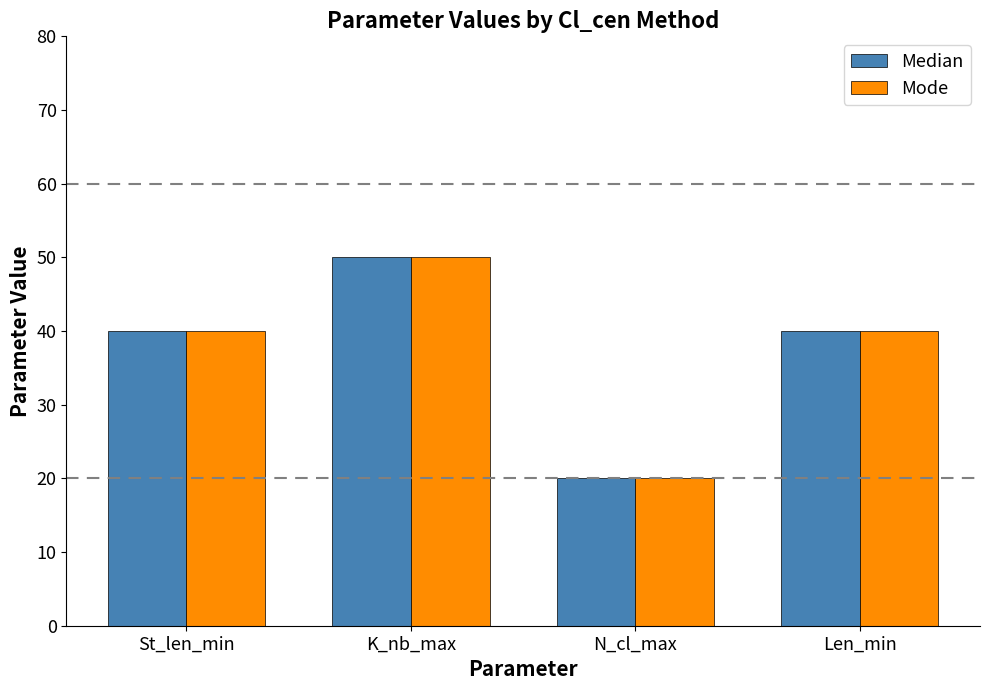

Is the value of Mode at K_nb_max greater than the value of Median at N_cl_max?

Yes